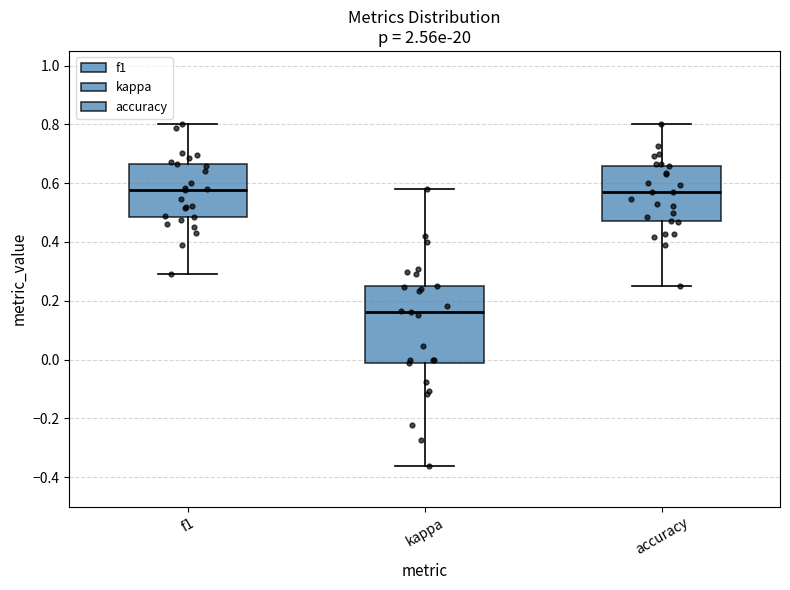

Which box is the tallest, from its lower edge to its upper edge?

kappa